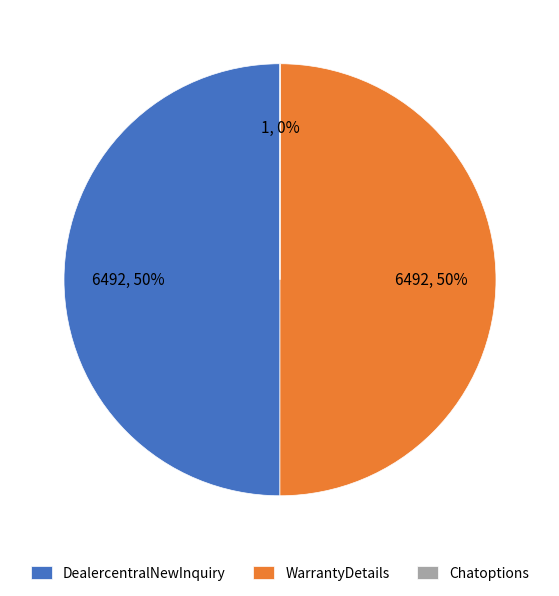

To the nearest percent, what percentage of the pie is DealercentralNewInquiry?

50%